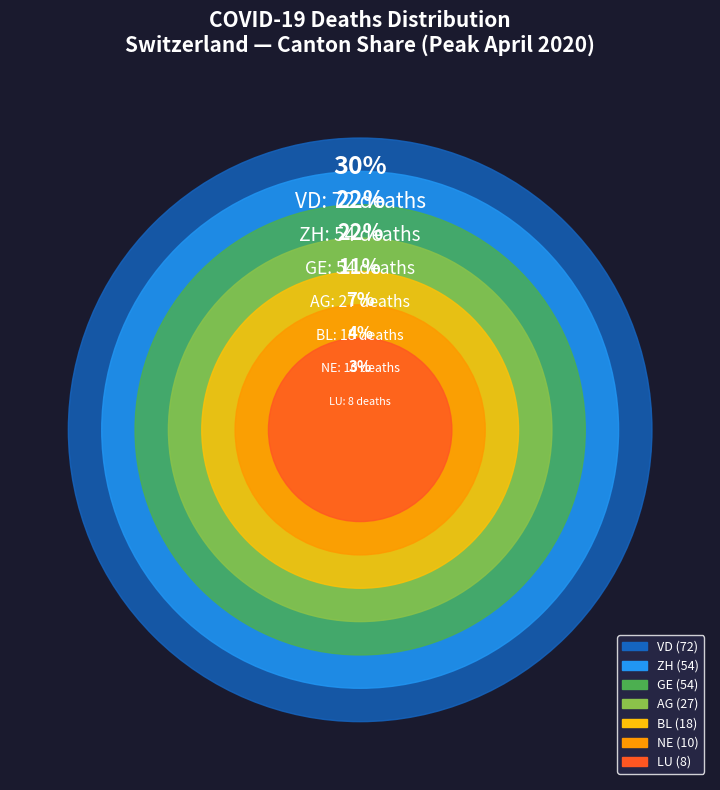

Does any single category account for the majority?

No